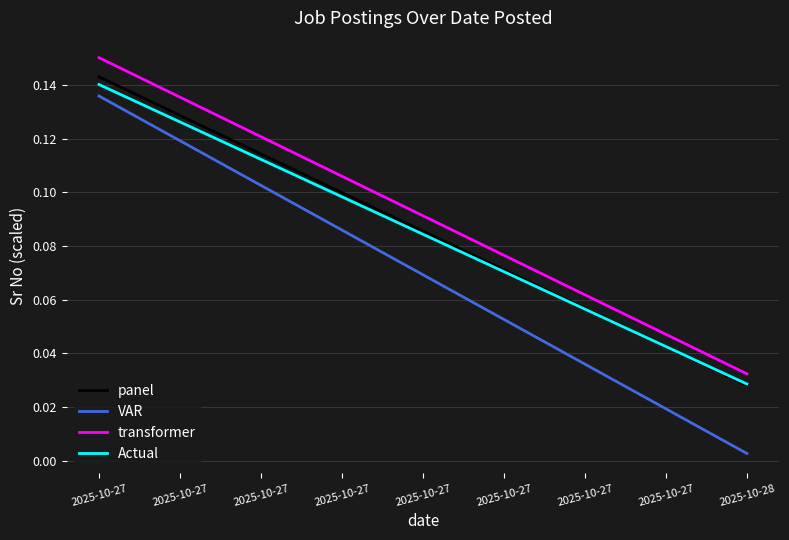

How many lines are shown in the chart?

4